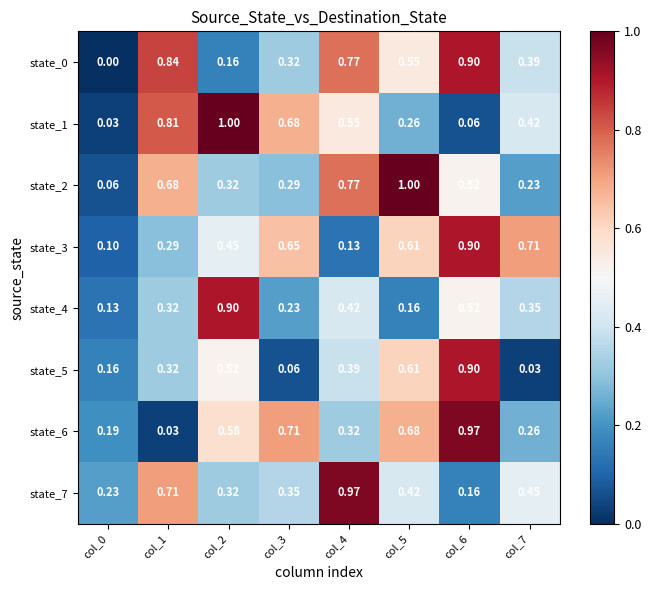

Reading left to right, what are all the values shown in this chart?

state_0: col_0=0.0	col_1=0.8	col_2=0.2	col_3=0.3	col_4=0.8	col_5=0.6	col_6=0.9	col_7=0.4
state_1: col_0=0.0	col_1=0.8	col_2=1.0	col_3=0.7	col_4=0.6	col_5=0.3	col_6=0.1	col_7=0.4
state_2: col_0=0.1	col_1=0.7	col_2=0.3	col_3=0.3	col_4=0.8	col_5=1.0	col_6=0.5	col_7=0.2
state_3: col_0=0.1	col_1=0.3	col_2=0.5	col_3=0.7	col_4=0.1	col_5=0.6	col_6=0.9	col_7=0.7
state_4: col_0=0.1	col_1=0.3	col_2=0.9	col_3=0.2	col_4=0.4	col_5=0.2	col_6=0.5	col_7=0.3
state_5: col_0=0.2	col_1=0.3	col_2=0.5	col_3=0.1	col_4=0.4	col_5=0.6	col_6=0.9	col_7=0.0
state_6: col_0=0.2	col_1=0.0	col_2=0.6	col_3=0.7	col_4=0.3	col_5=0.7	col_6=1.0	col_7=0.3
state_7: col_0=0.2	col_1=0.7	col_2=0.3	col_3=0.3	col_4=1.0	col_5=0.4	col_6=0.2	col_7=0.5